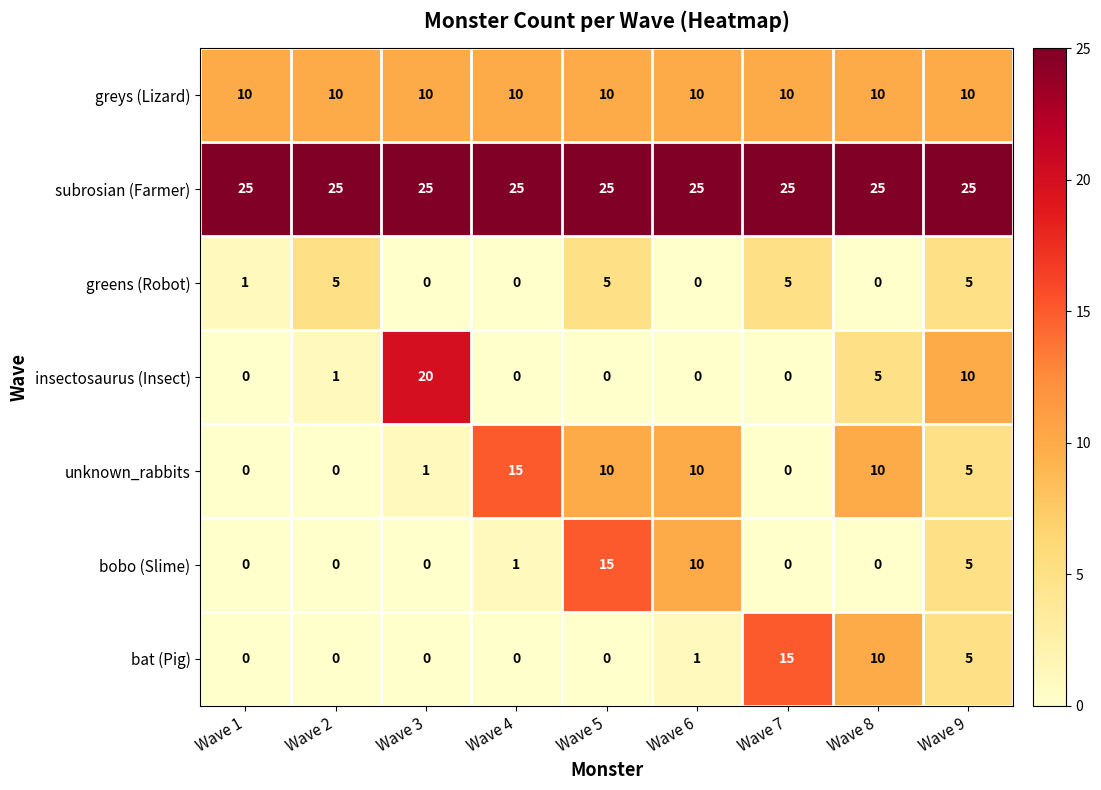

What is the sum of the bobo (Slime) values at Wave 6 and Wave 2?

10